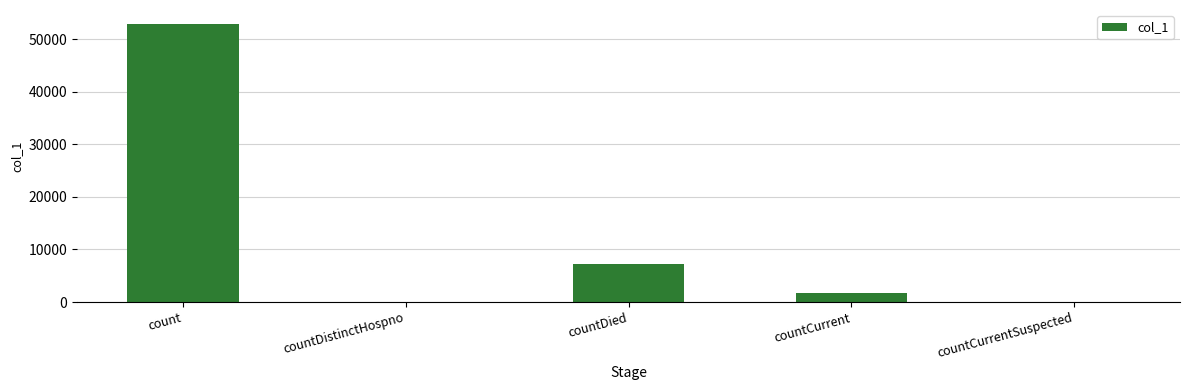

Between countCurrent and countDistinctHospno, which is larger?

countCurrent